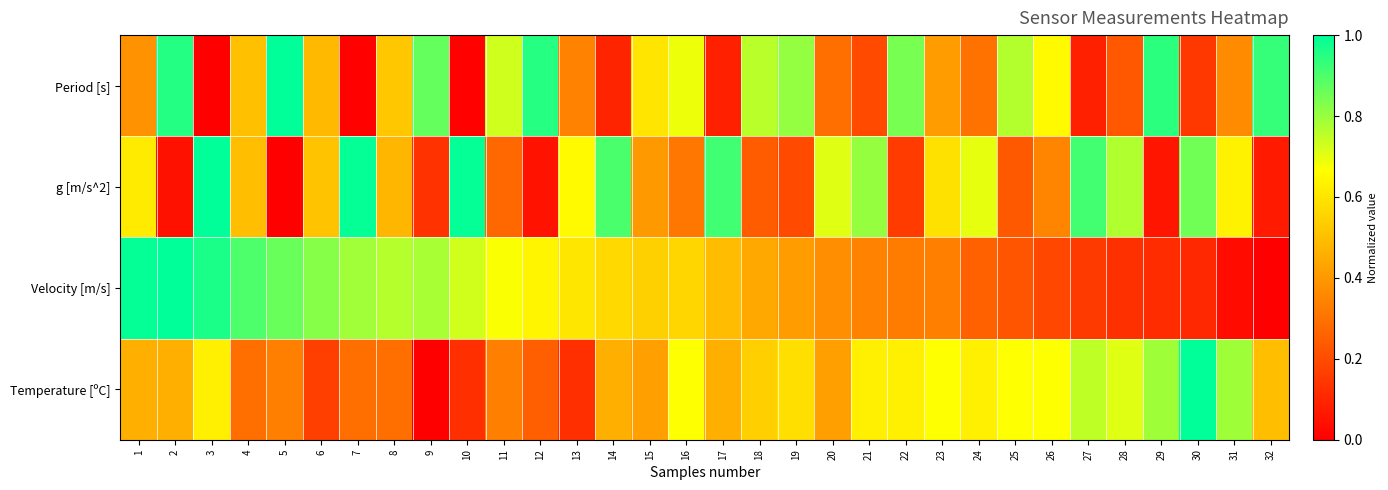

Which series has the widest spread of values?

Period [s]